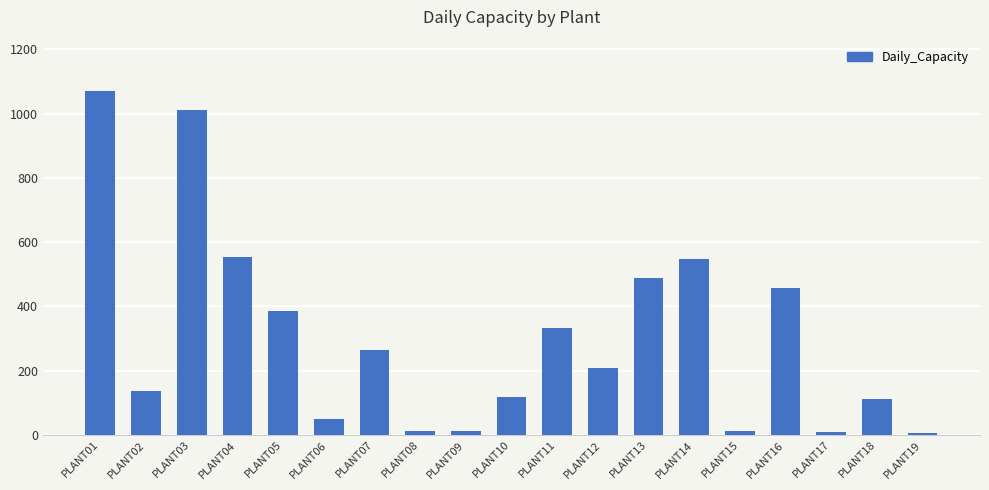

What is the greatest value displayed?

1070